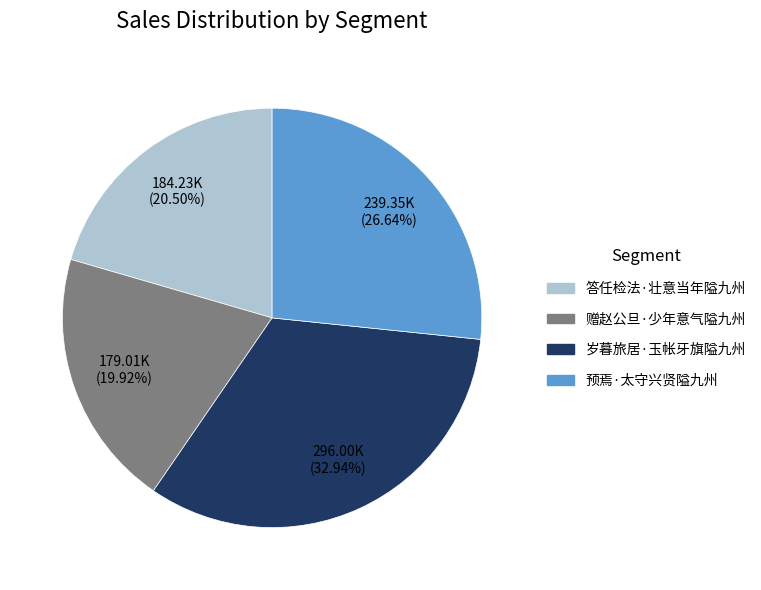

Which has a higher value, 答任检法·壮意当年隘九州 or 预焉·太守兴贤隘九州?

预焉·太守兴贤隘九州